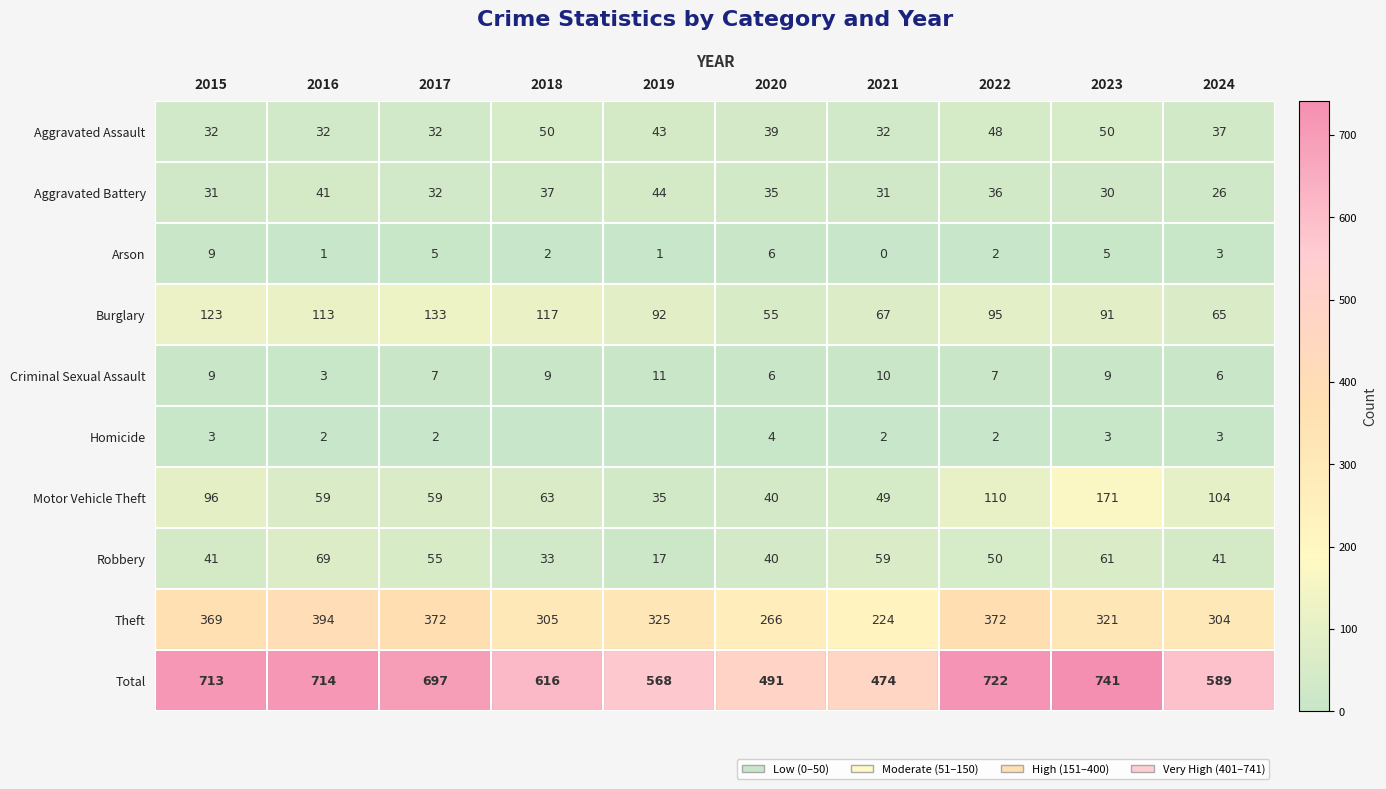

What is the sum of all Burglary values?

951